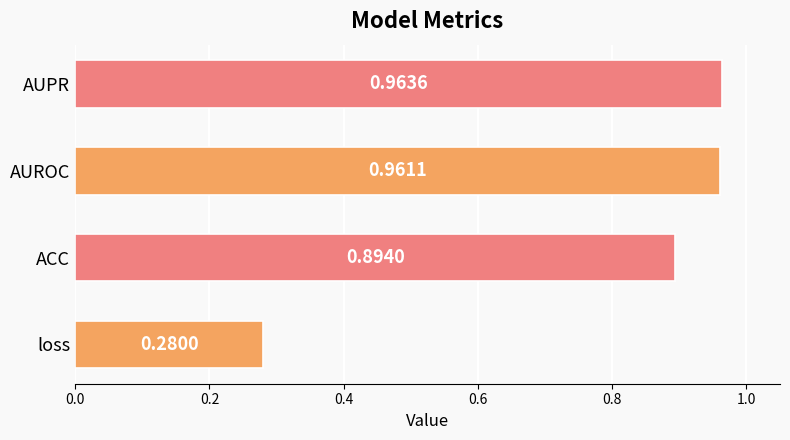

Which category has the lowest value across all series?

loss